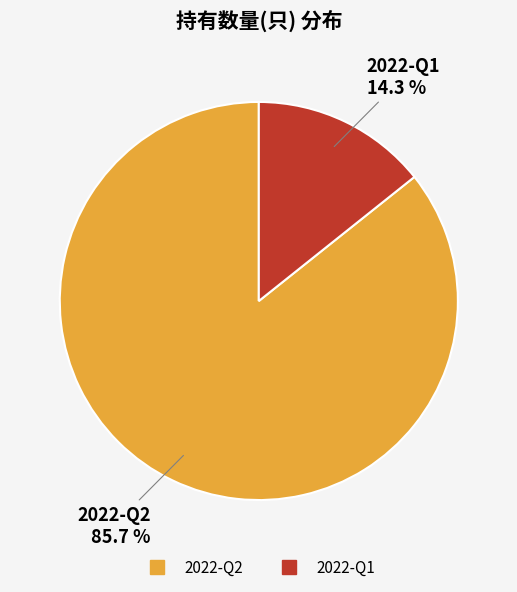

What is the smallest slice in the pie chart?

2022-Q1